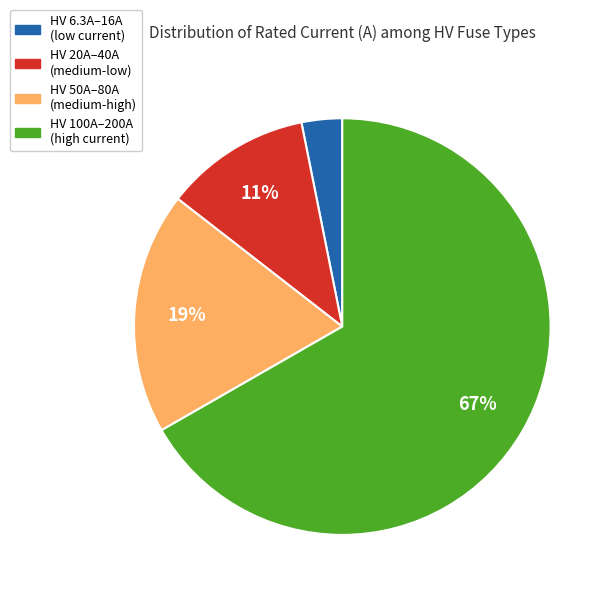

To the nearest percent, what is the average slice percentage?

25%